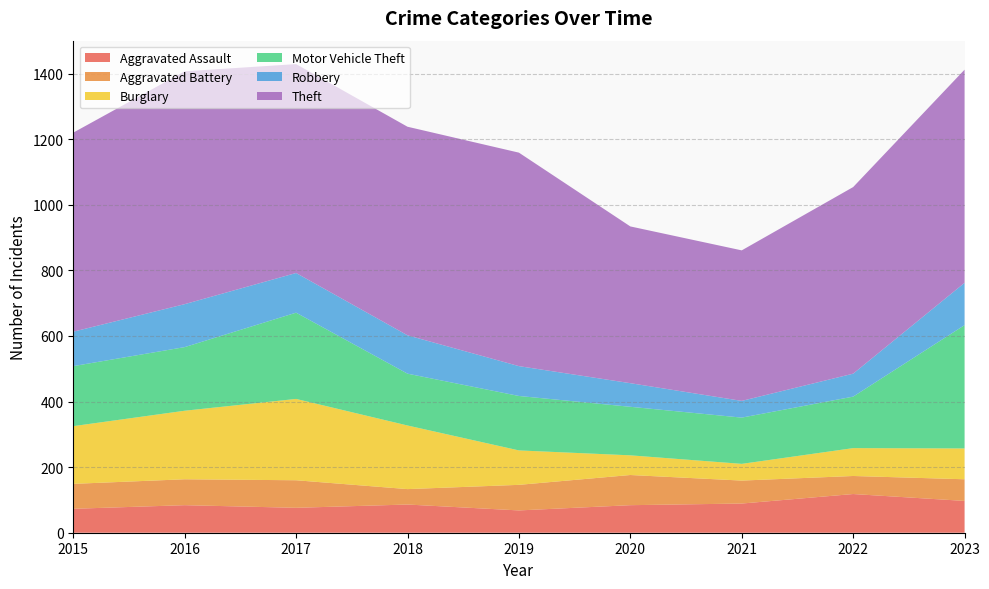

Which series changed the most between 2020 and 2022?

Theft